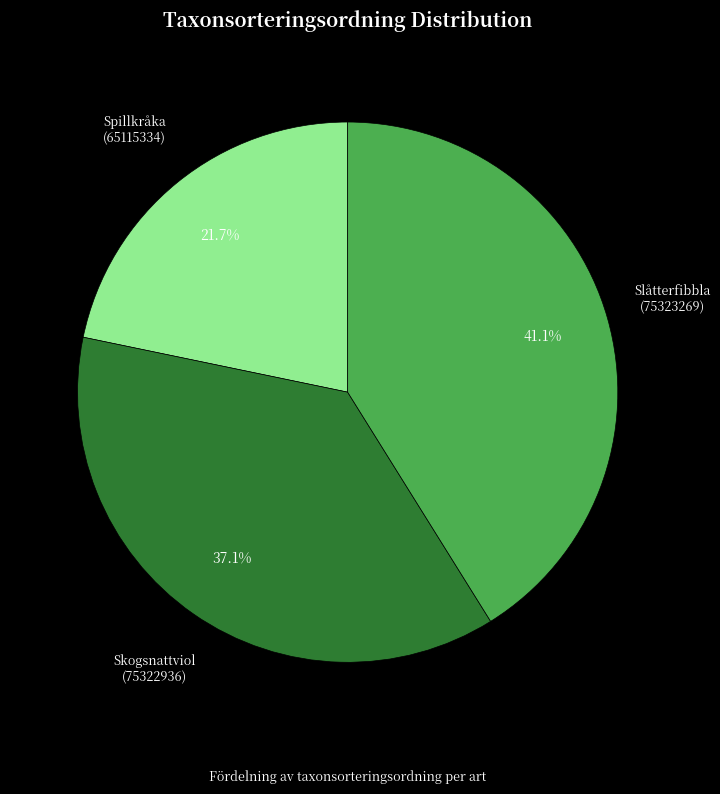

How many slices are in this pie chart?

3